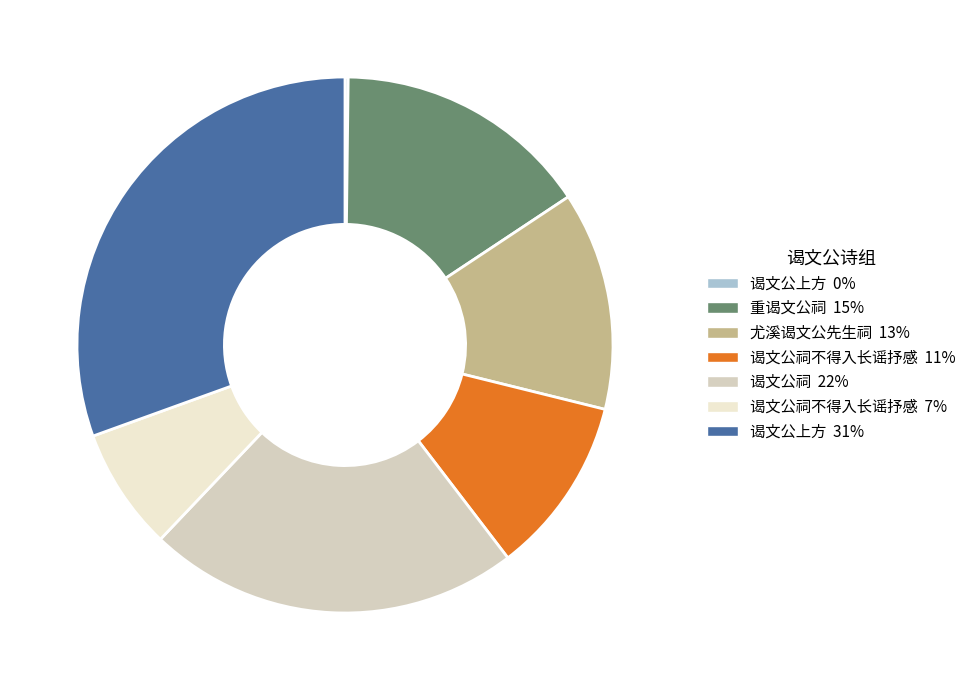

Is there a majority slice in this chart?

No